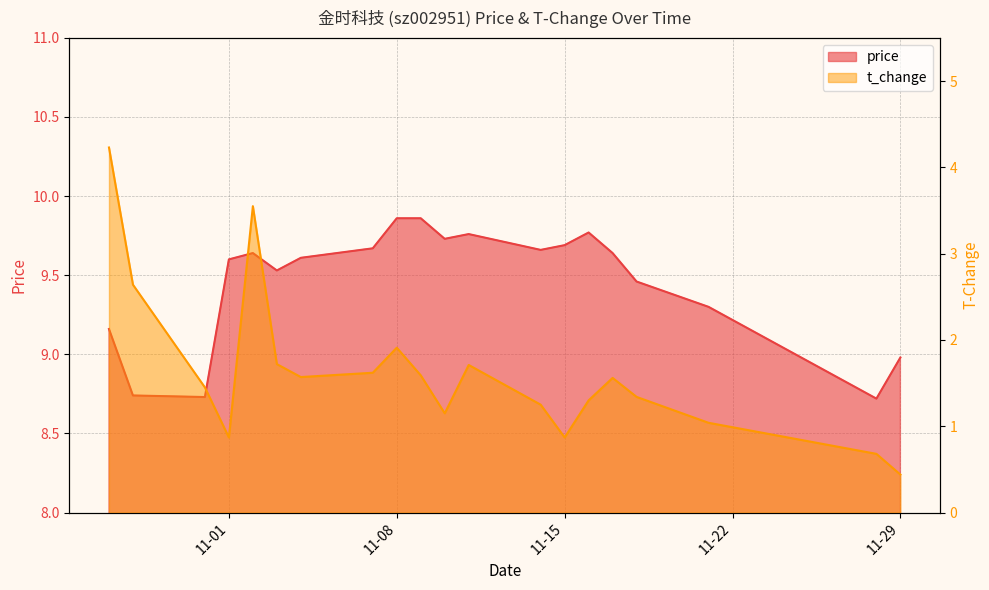

Reading left to right, transcribe all the data shown in this chart.

price: 9.2	8.7	8.7	9.6	9.6	9.5	9.6	9.7	9.9	9.9	9.7	9.8	9.7	9.7	9.8	9.6	9.5	9.3	8.7	9.0
t_change: 4.2	2.6	1.4	0.9	3.5	1.7	1.6	1.6	1.9	1.6	1.1	1.7	1.2	0.9	1.3	1.6	1.3	1.0	0.7	0.4